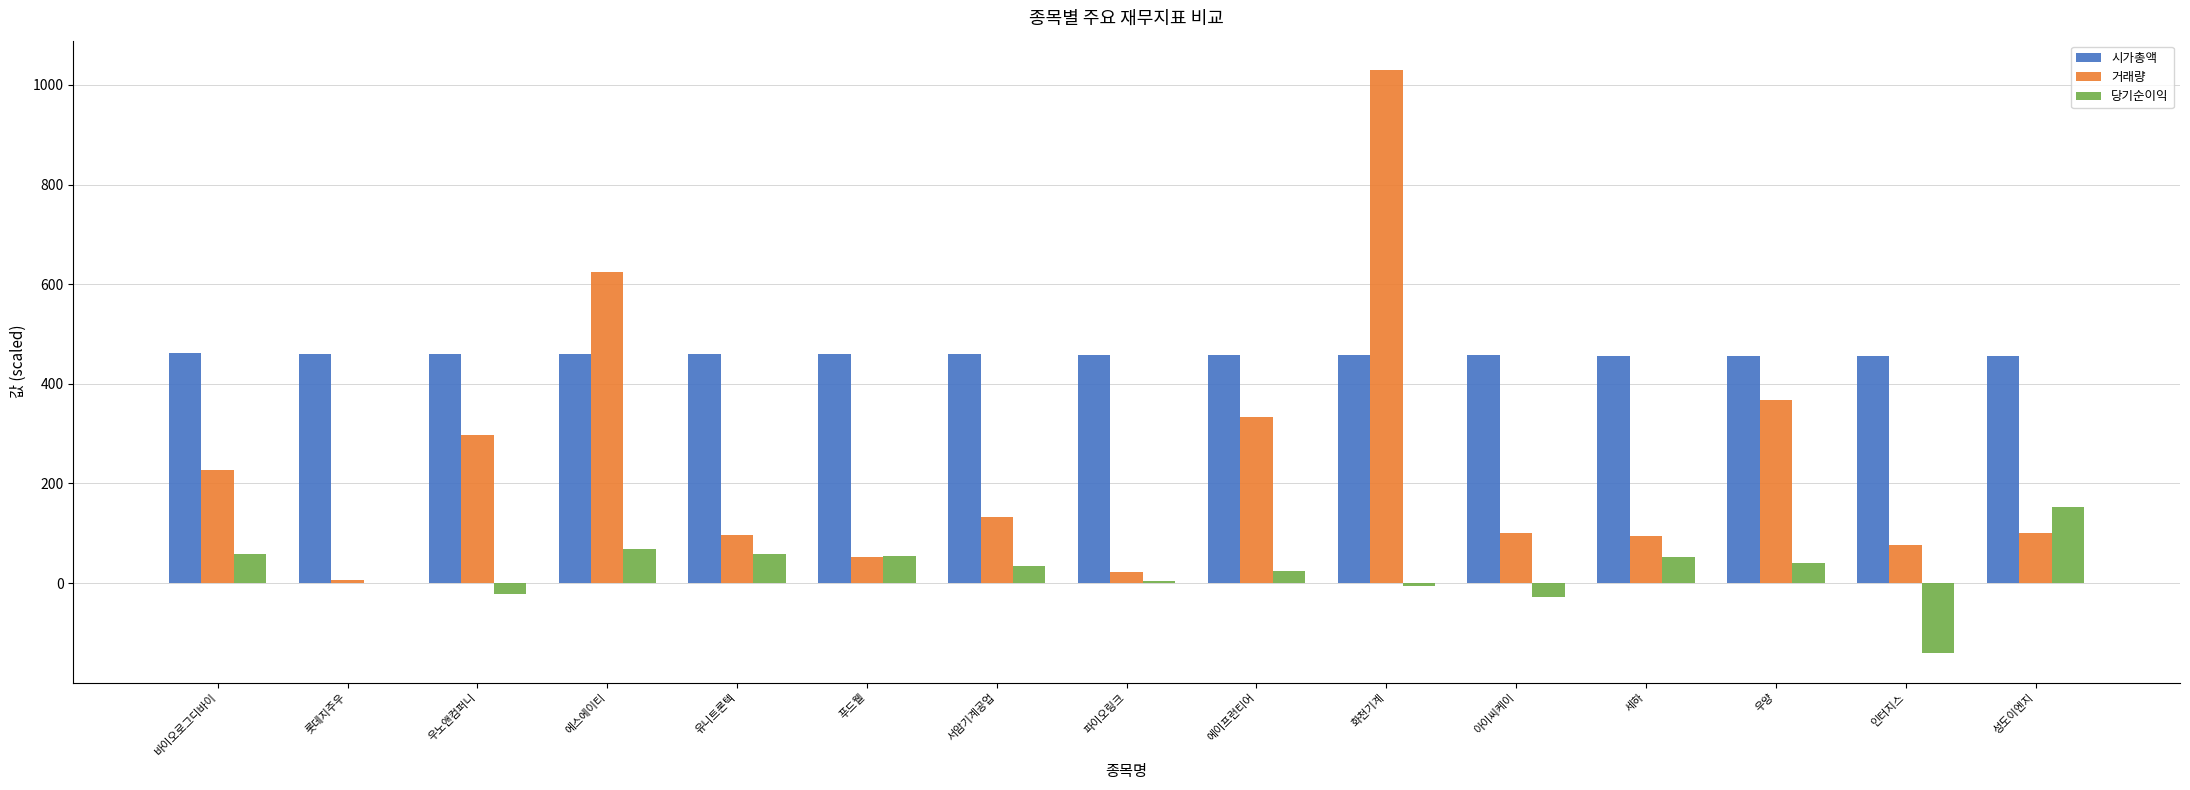

What is the spread (max minus min) of values at 우양?

415.8